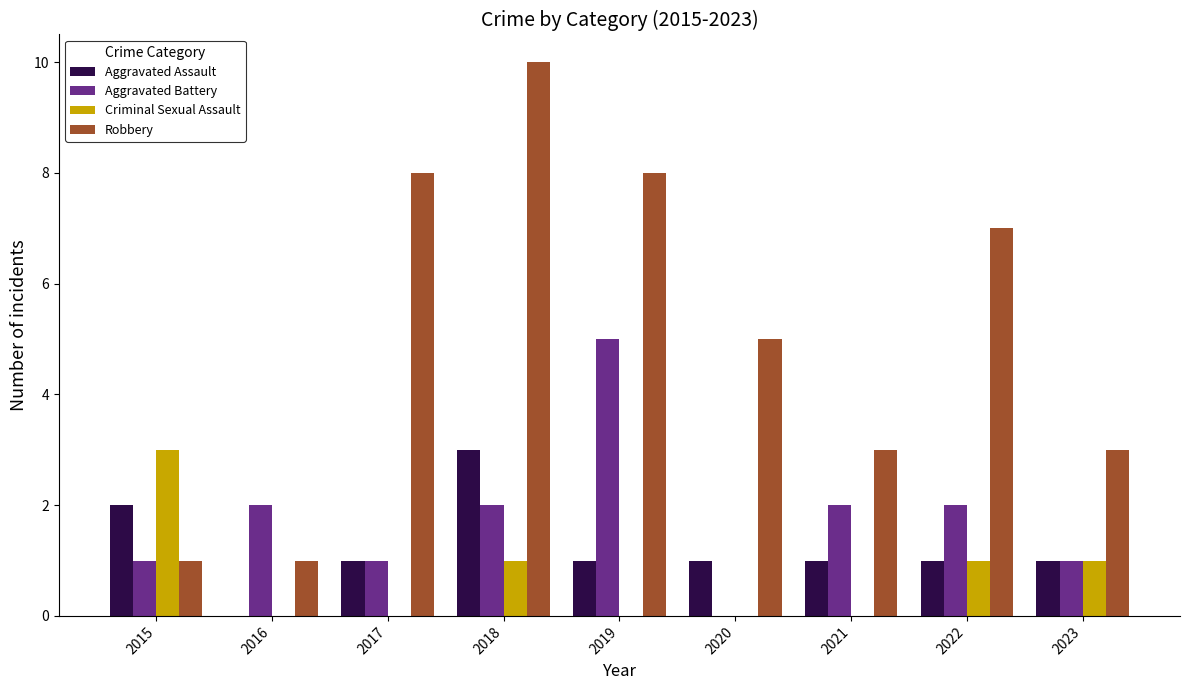

Are the bars horizontal?

No